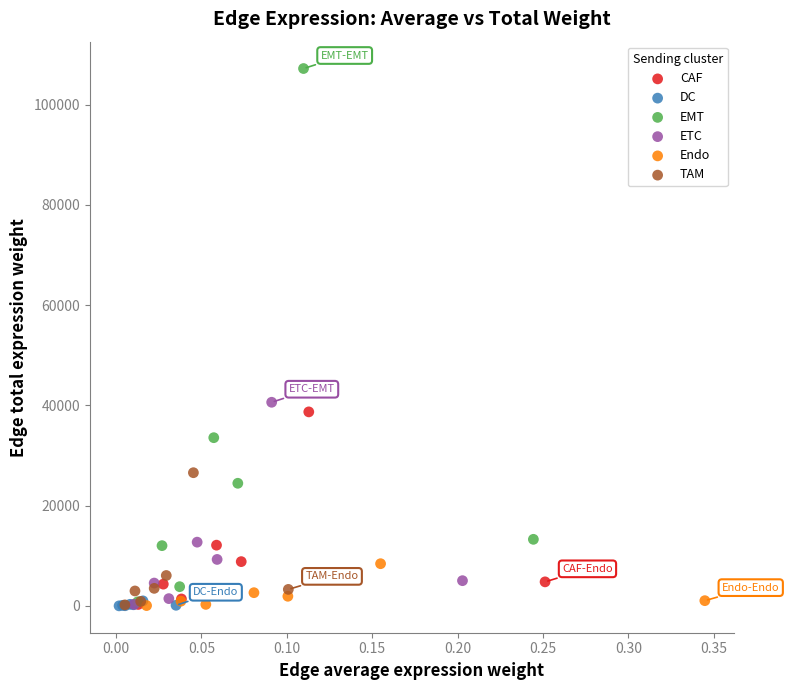

Which series contains the highest Y value?

EMT